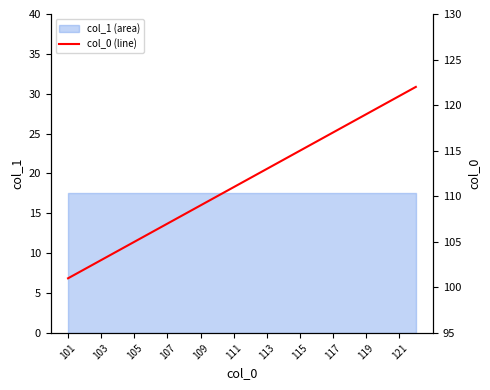

Read the value at 115, to the nearest 10.

110